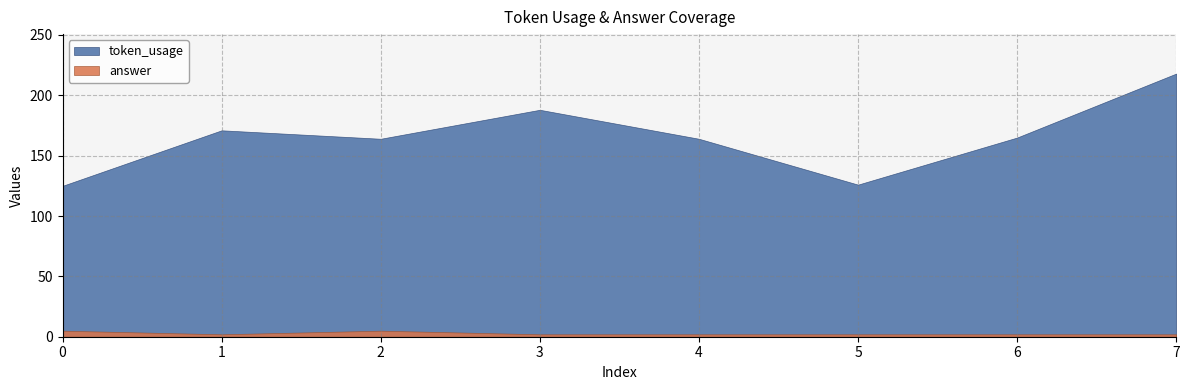

Is the value of answer at 2 greater than the value of token_usage at 2?

No